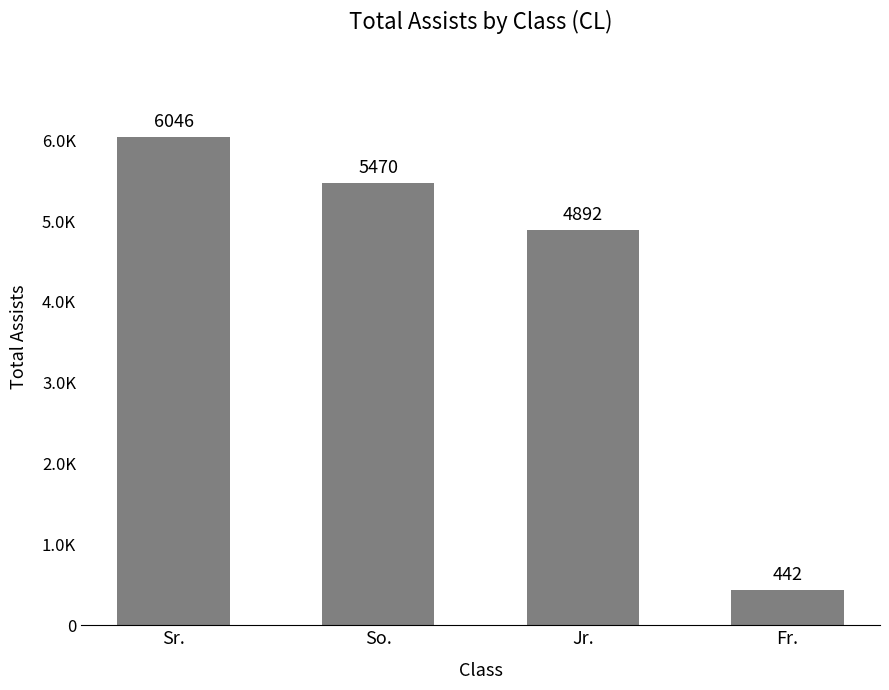

Are the bars horizontal?

No